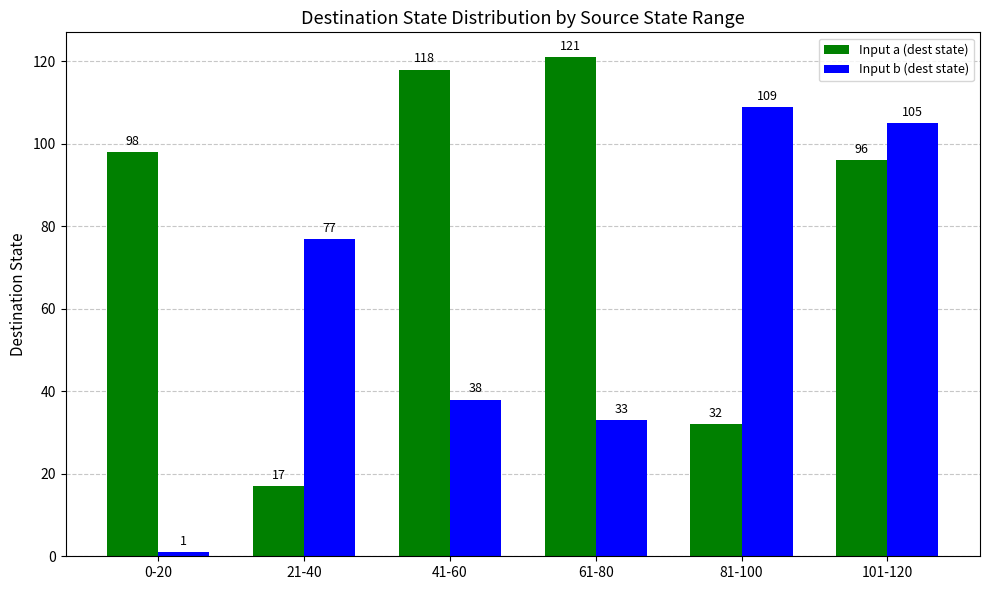

Is the value of Input b (dest state) at 0-20 greater than the value of Input a (dest state) at 41-60?

No